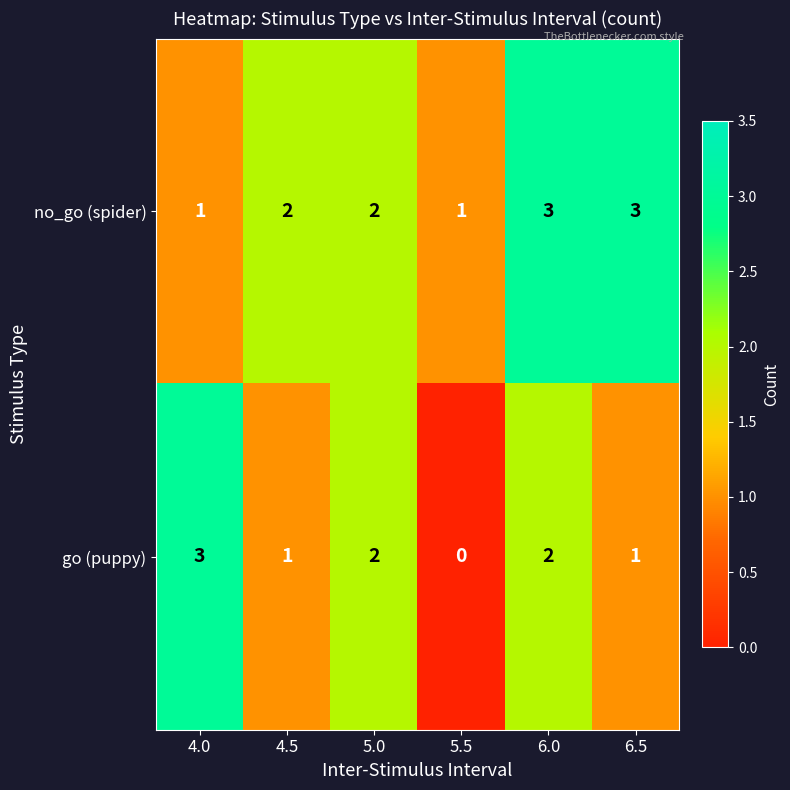

Between 5.0 and 5.5, which series saw the biggest shift?

go (puppy)